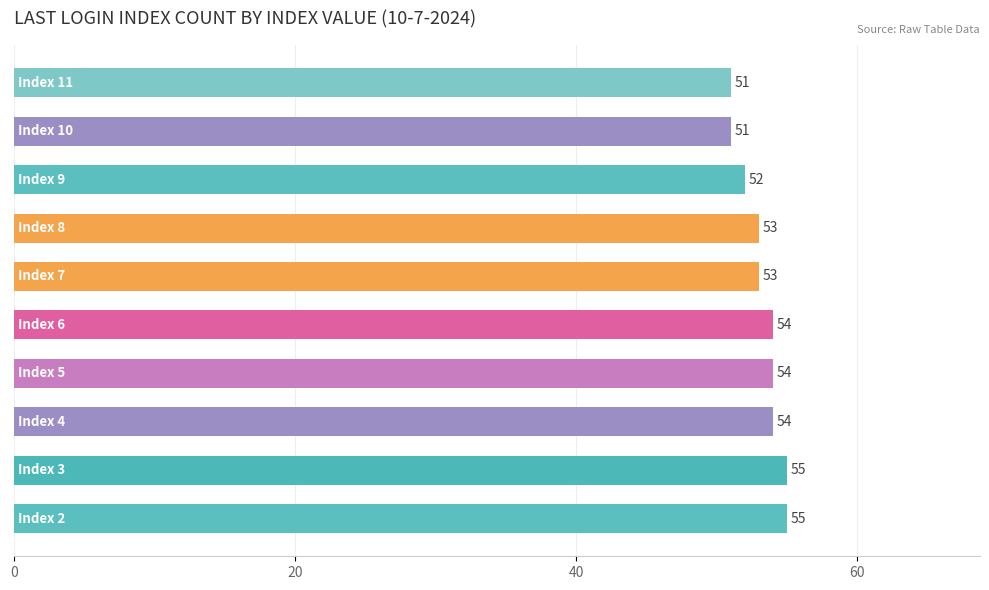

Does the chart contain any negative values?

No